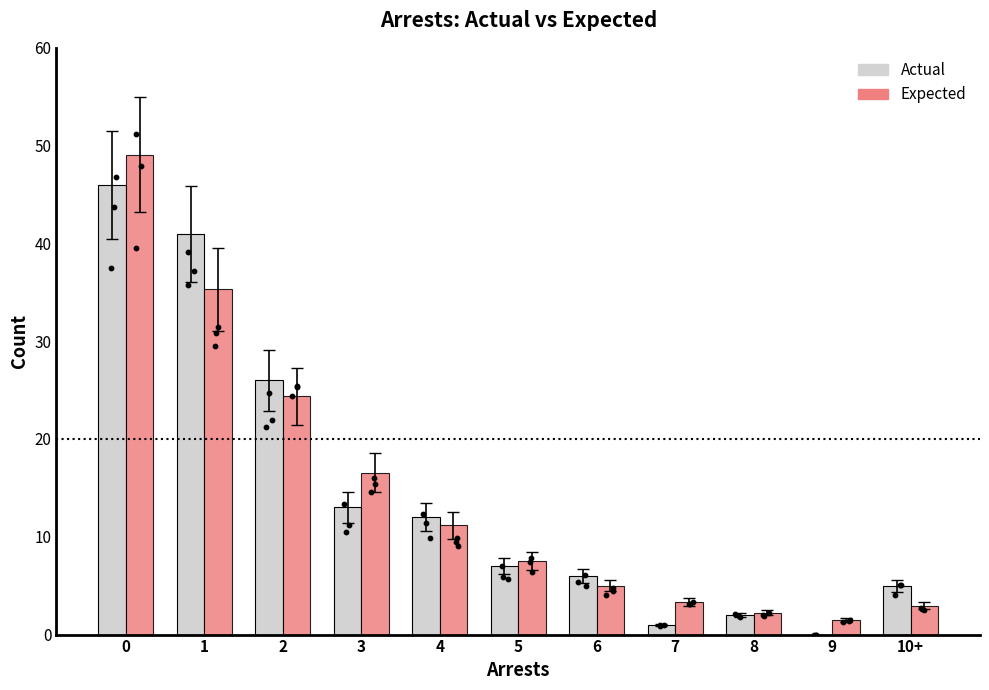

Which series has the largest Y range (max minus min)?

Expected